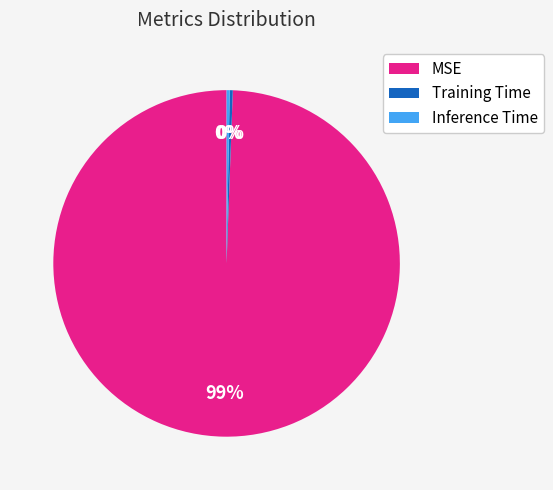

Count the number of slices in the pie.

3